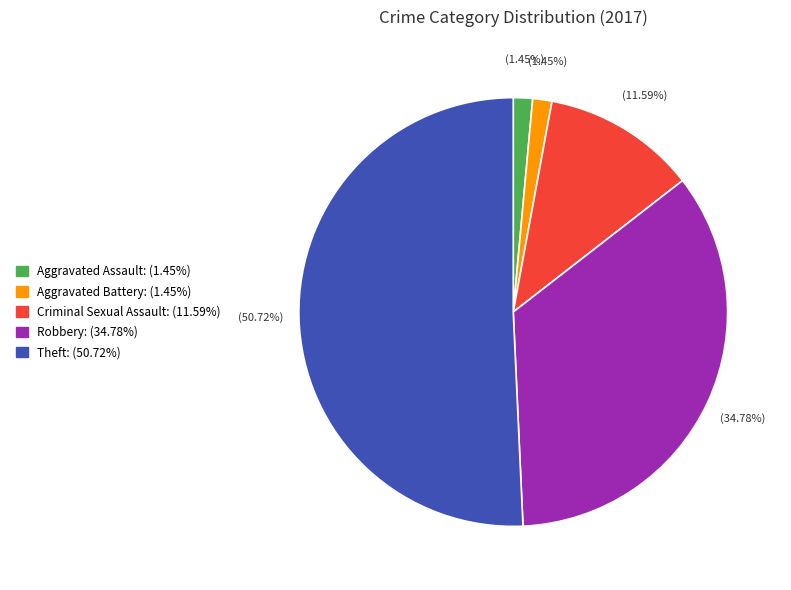

What is the total percentage of Robbery and Aggravated Battery?

36.2%